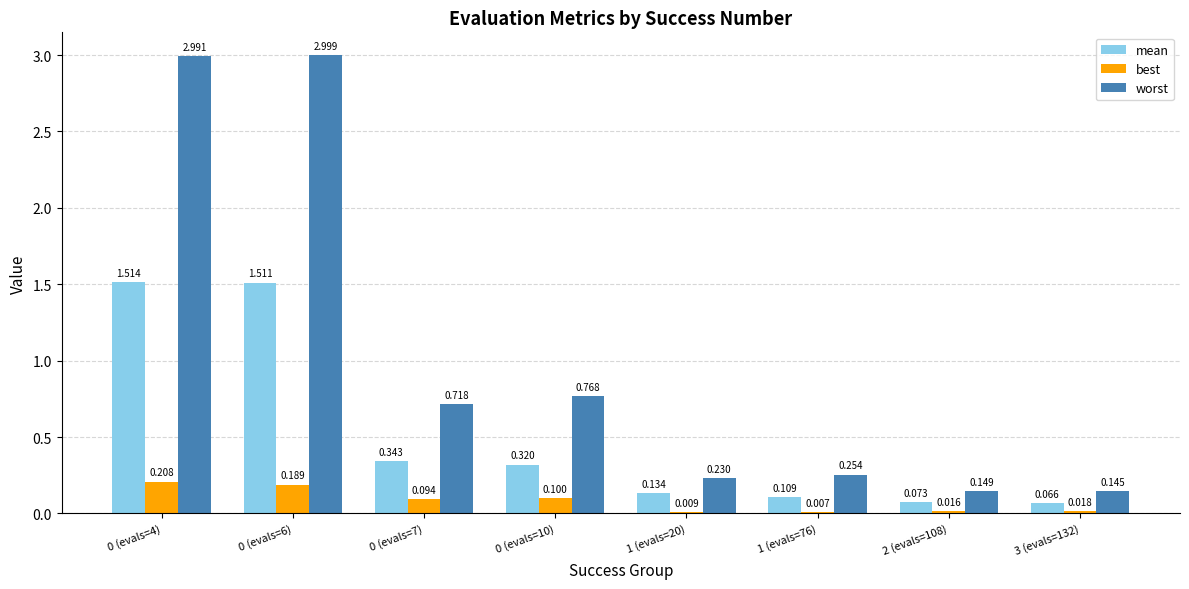

Which series has the largest total across all categories?

worst